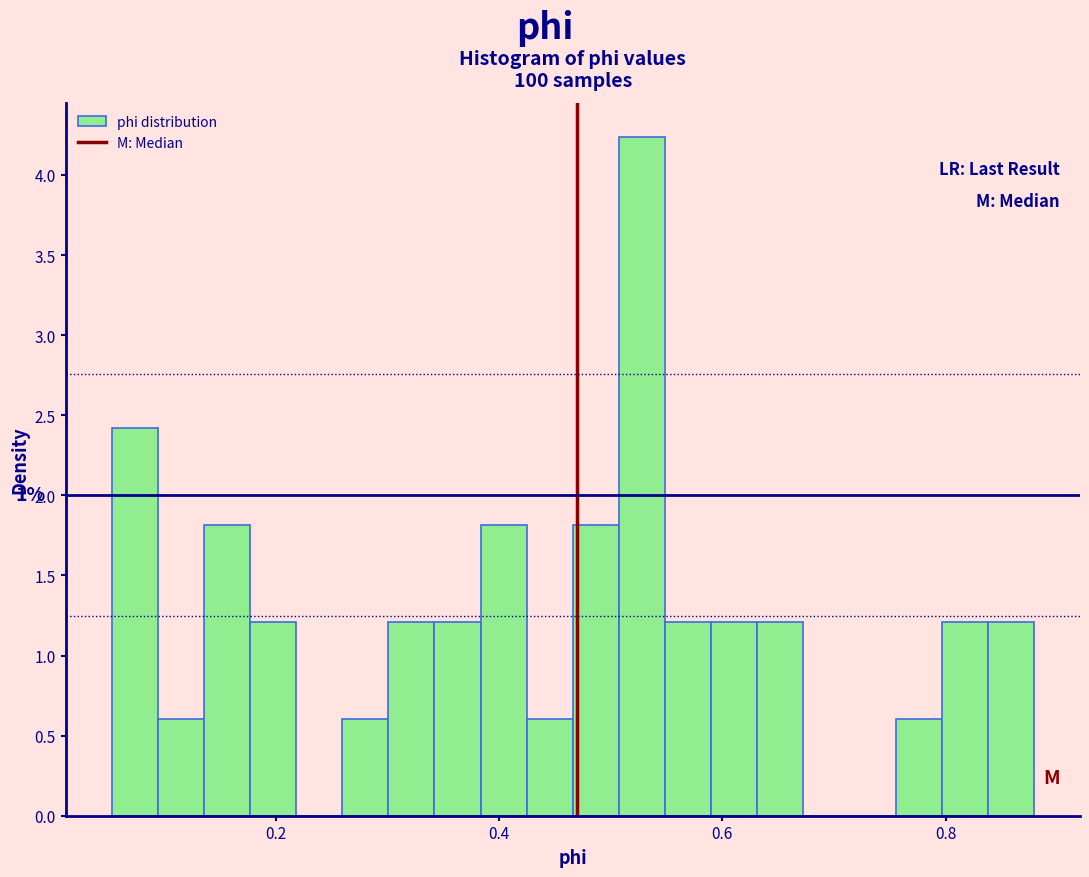

Read against the x-axis, roughly where is the centre of the tallest bar?

0.52